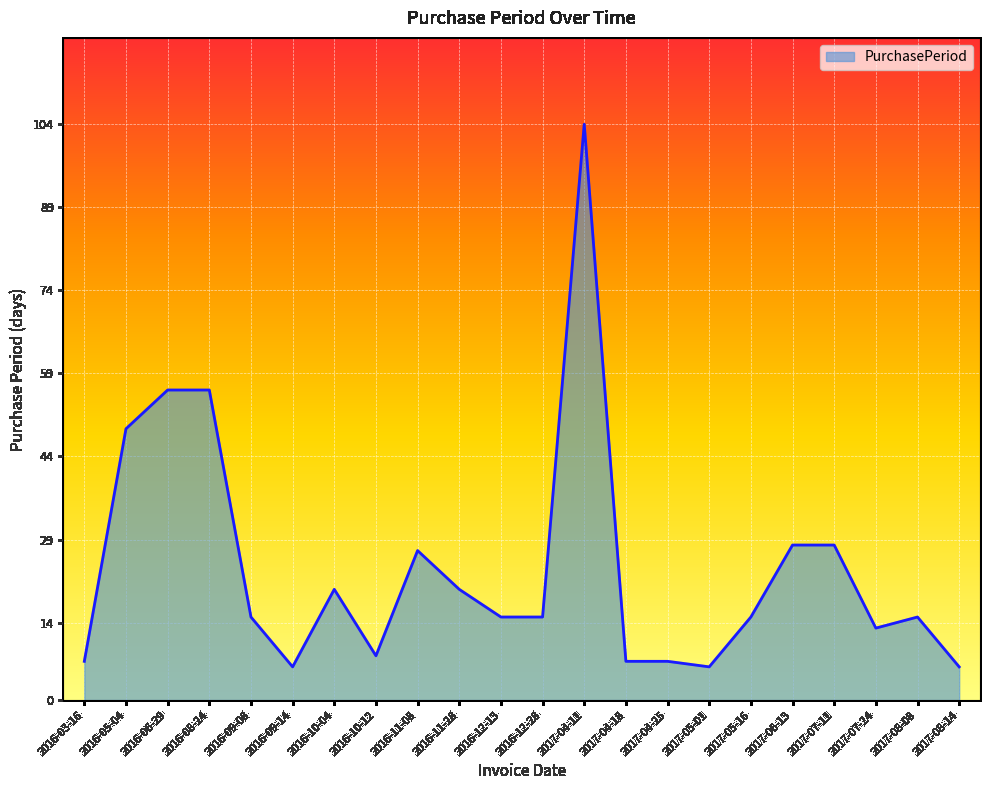

What is the change in value from 2016-05-04 to 2017-04-18?

-42